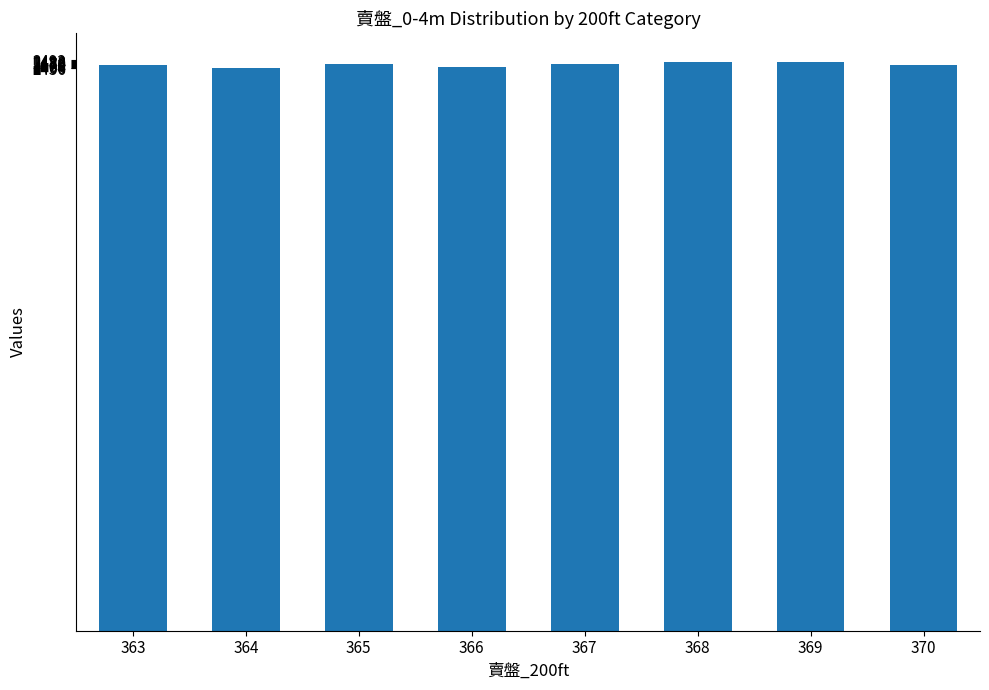

The chart shows a value of 1505 at 370. True or false?

False